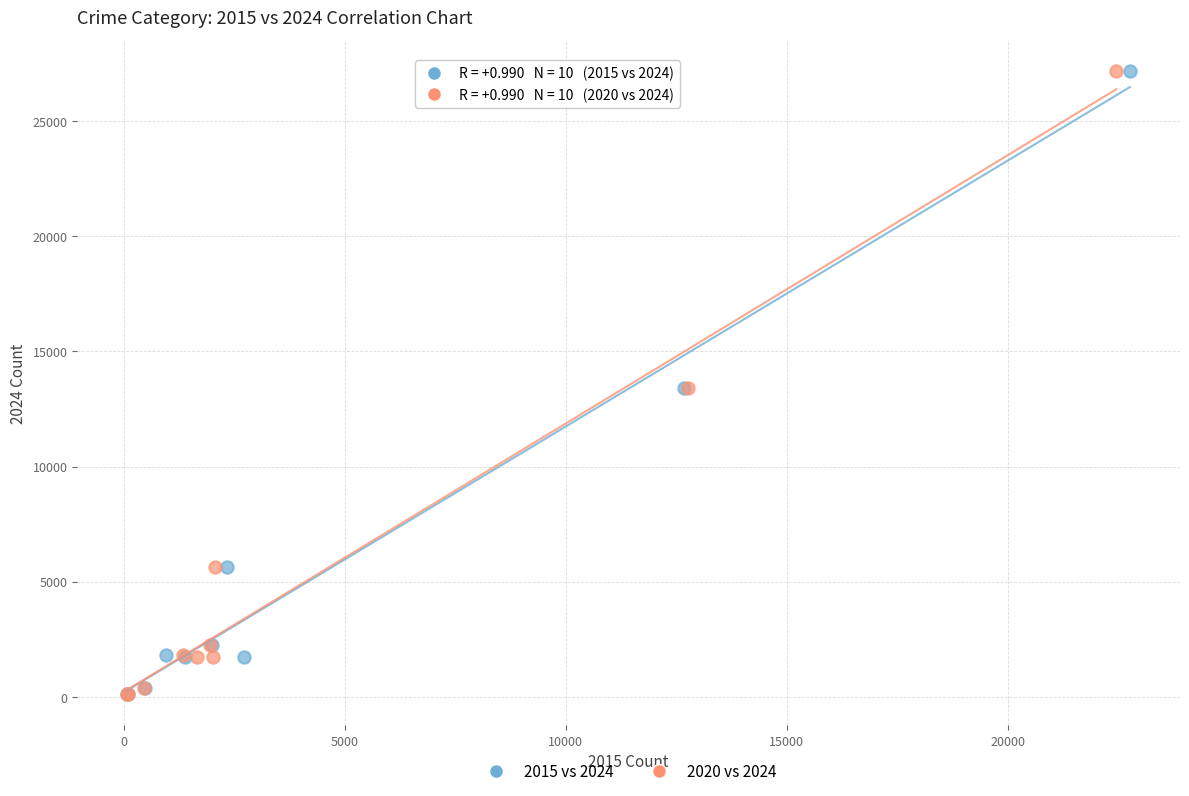

What are all the series names shown in the legend?

2015 vs 2024, 2020 vs 2024